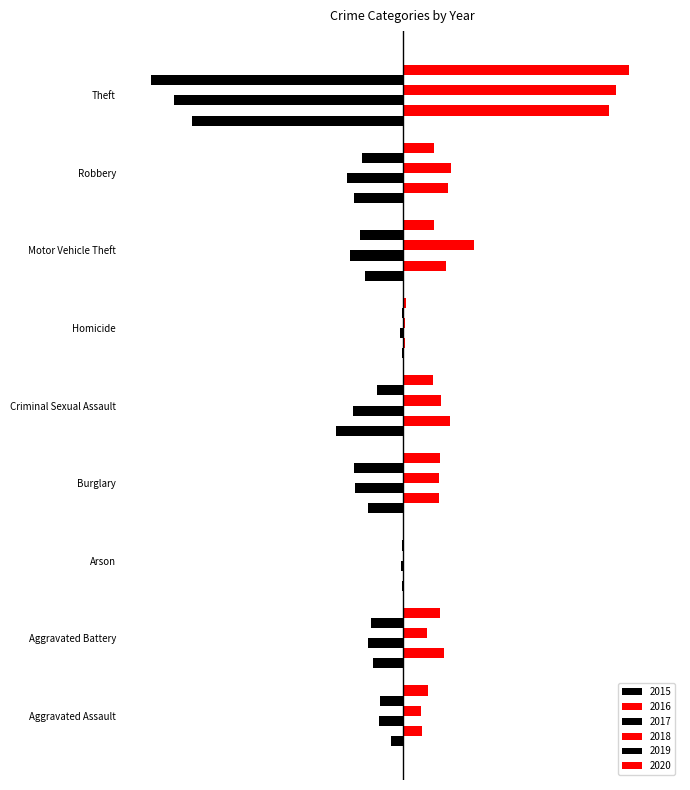

Where is 2018 nearest to the value 212?

Motor Vehicle Theft